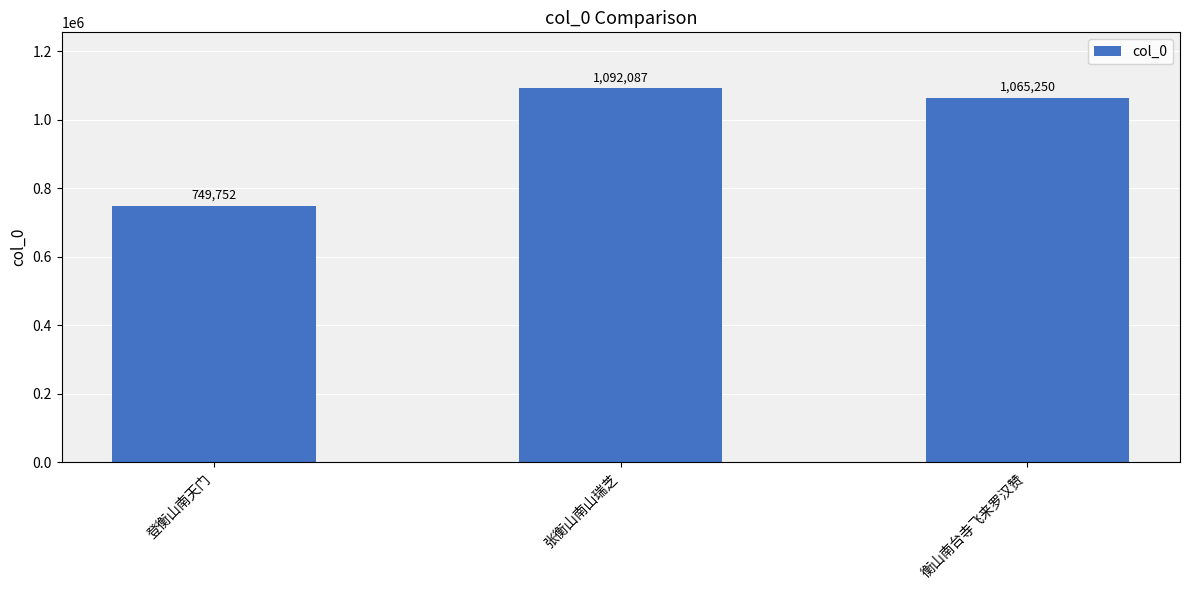

Reading left to right, transcribe all the data shown in this chart.

749752	1092087	1065250